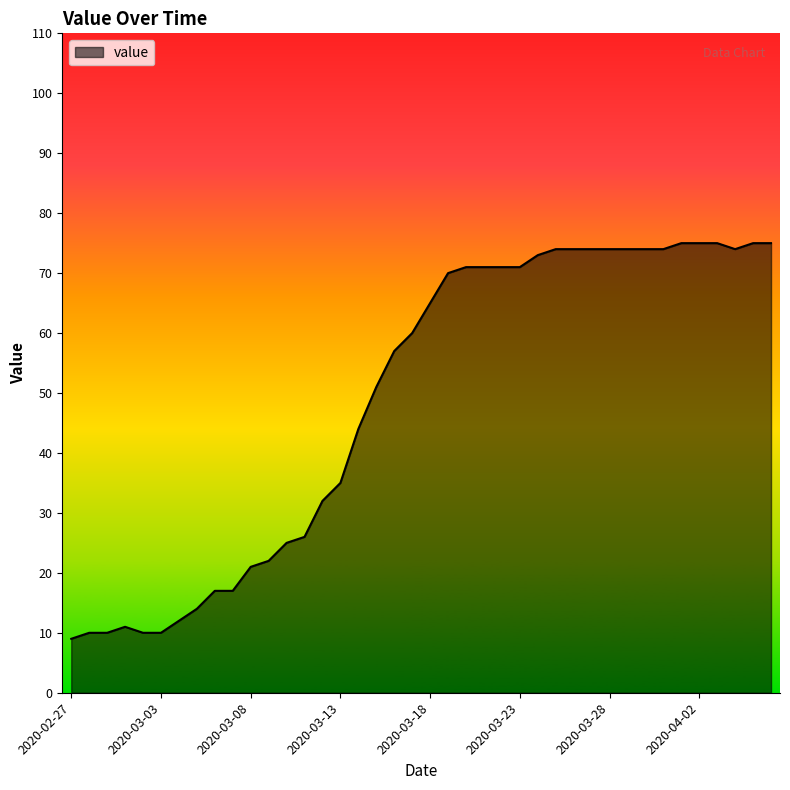

What is the smallest value displayed?

9